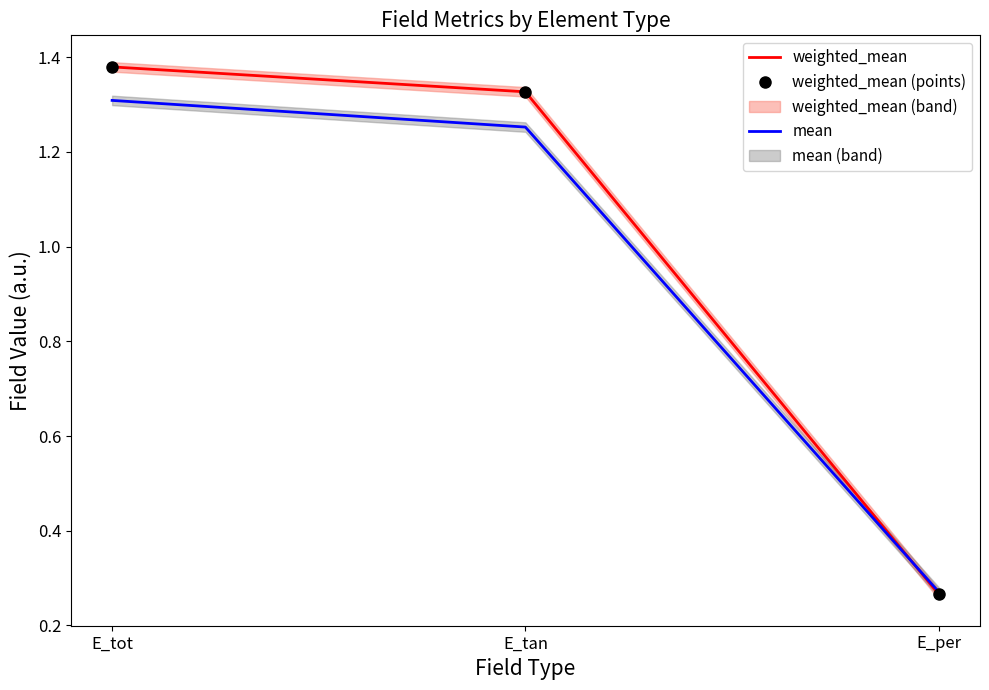

Which series has the widest spread of values?

weighted_mean